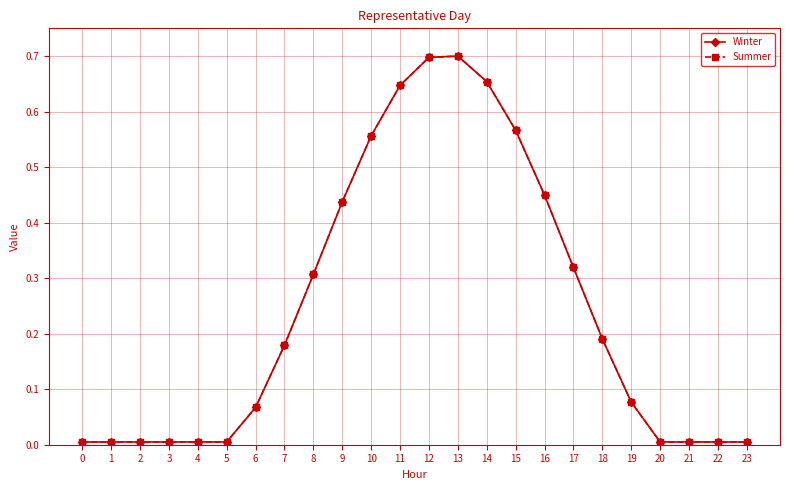

At which category does the chart reach its peak across all series?

13